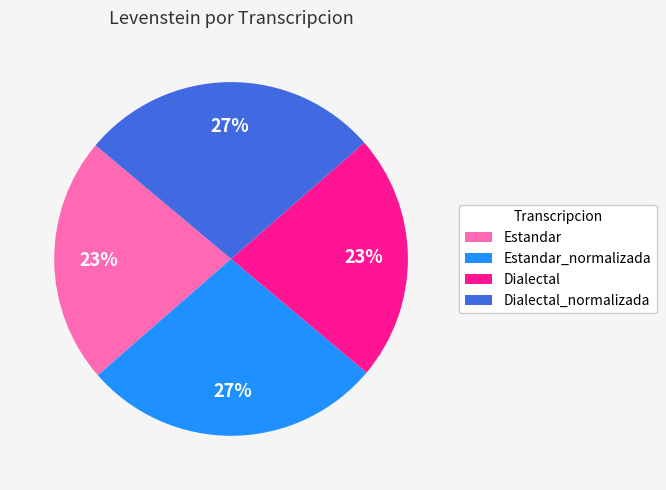

Does Estandar_normalizada account for over 50% of the chart?

No